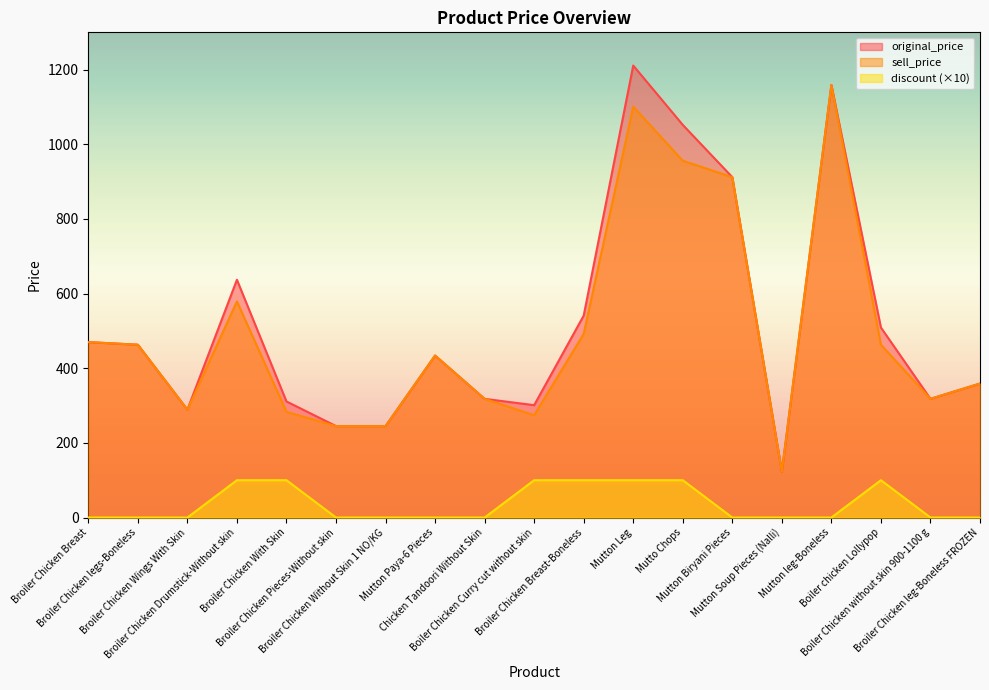

What is the label of the 4th point from the right?

Mutton leg-Boneless